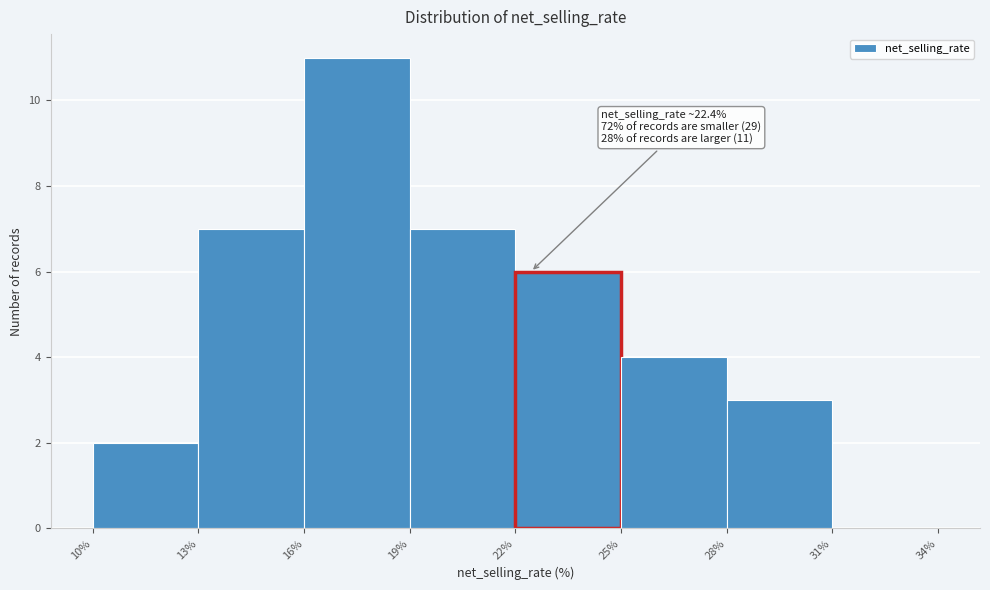

Over which range of the x-axis is the bar tallest?

16% to 19%